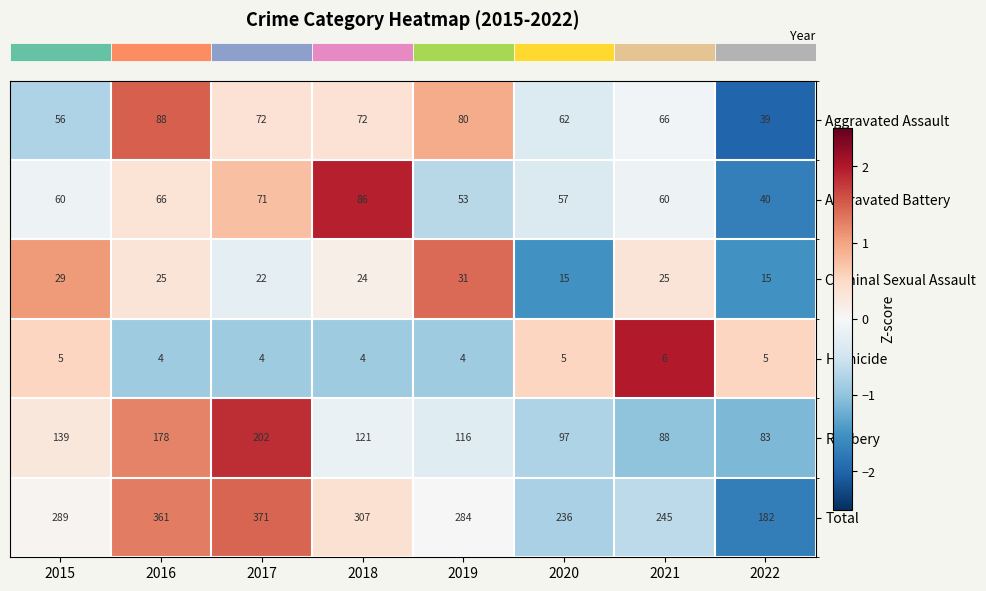

What is the total value across all series at 2022?

364